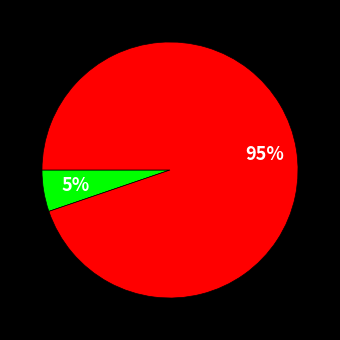

Is there any slice that represents more than half of the pie?

Yes